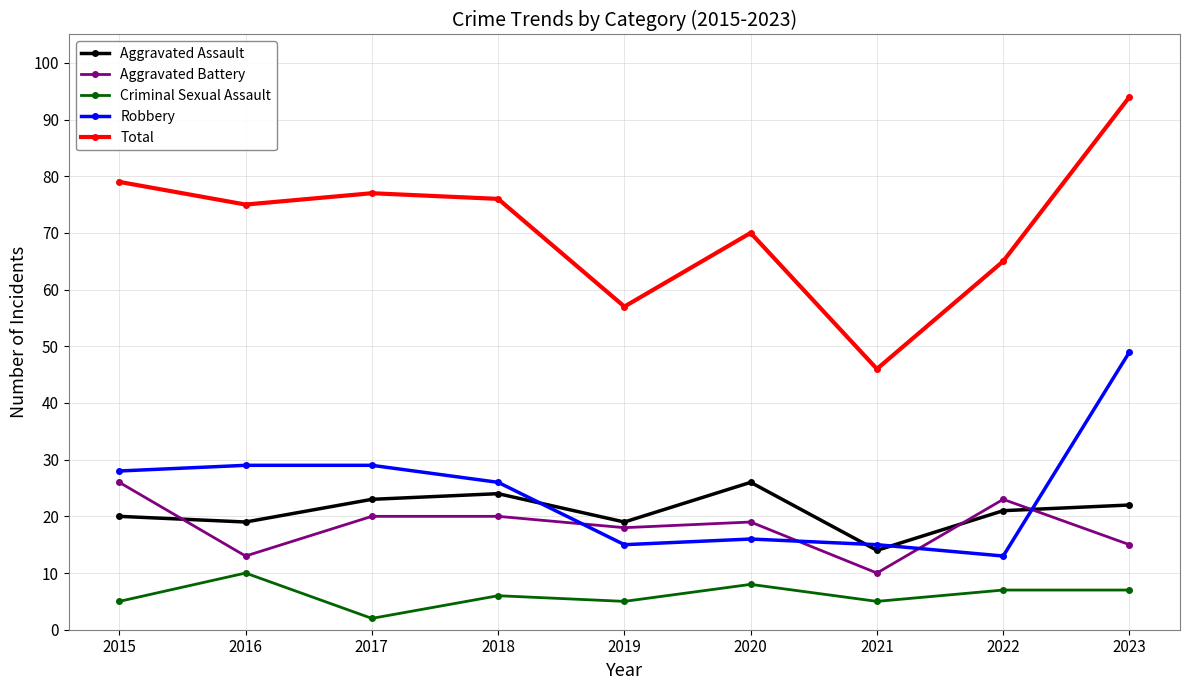

Does the chart have visible grid lines?

Yes